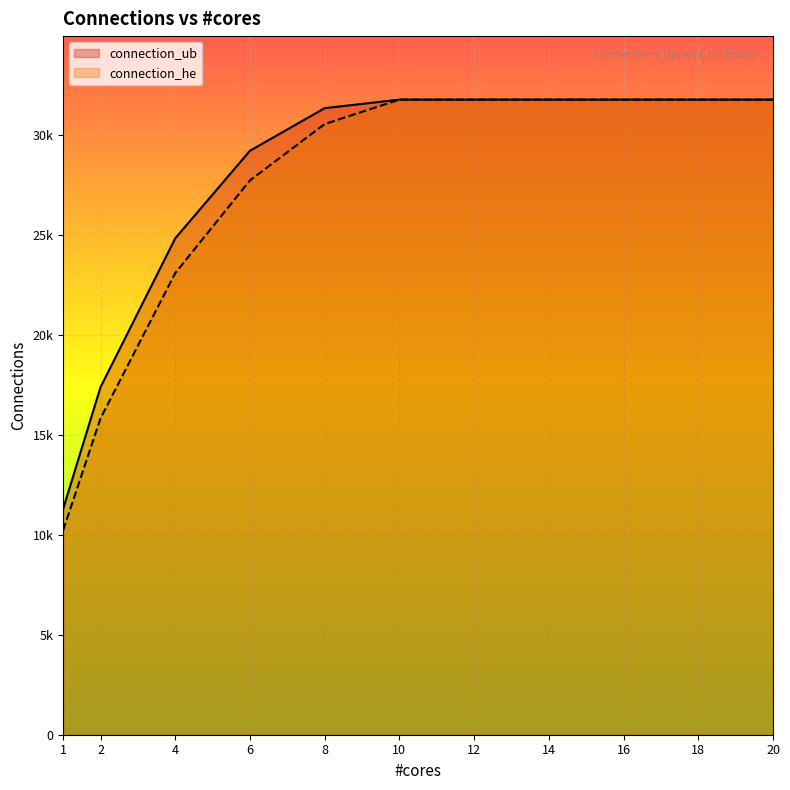

Reading left to right, transcribe all the data shown in this chart.

connection_ub: 11296	17378	24822	29202	31331	31758	31758	31758	31758	31758	31758
connection_he: 10225	15823	23084	27720	30537	31758	31758	31758	31758	31758	31758